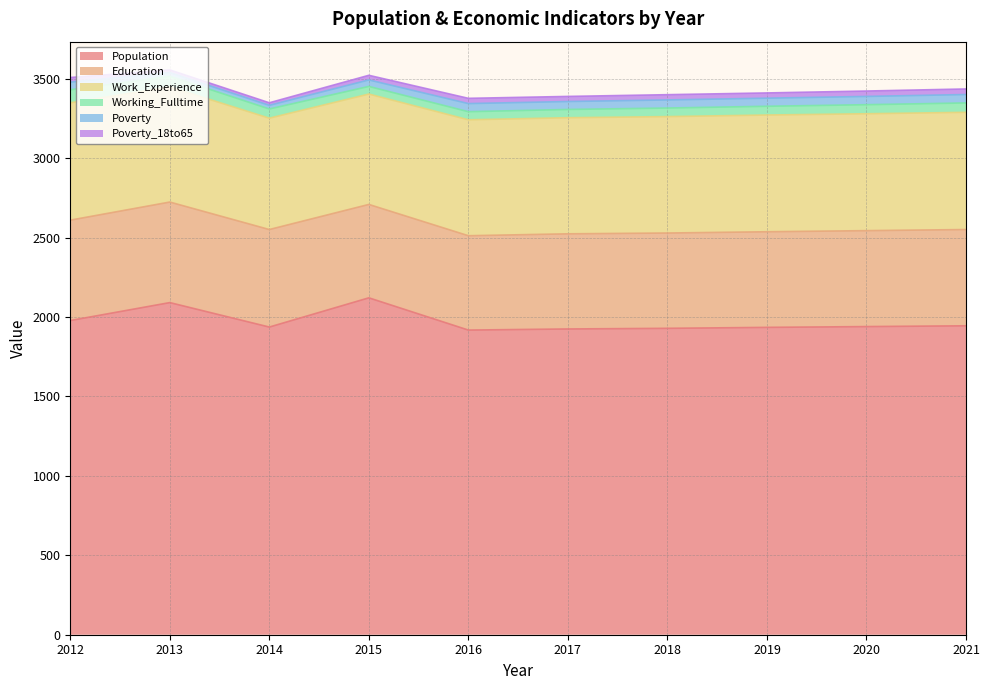

What is the difference between the highest and lowest values at 2015?

2092